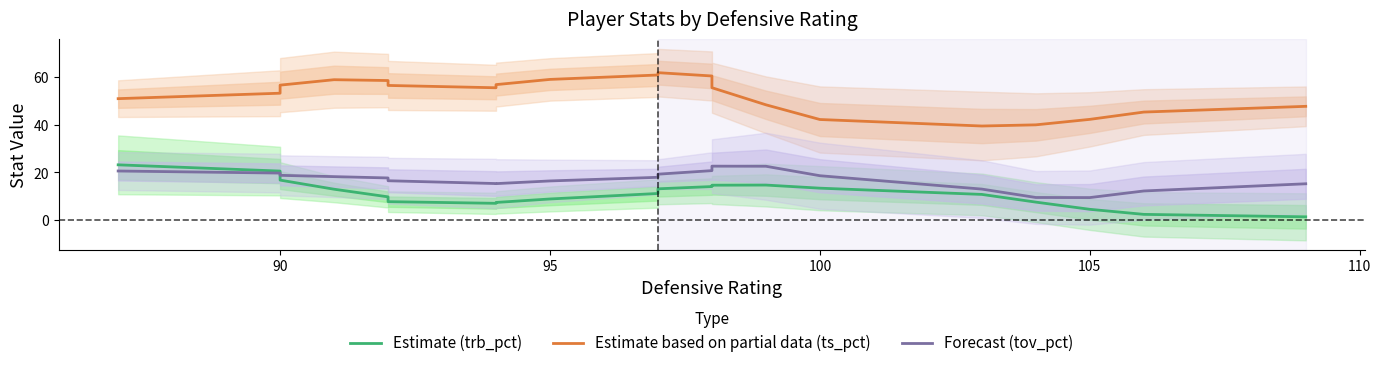

Is this an area chart (filled region under the line)?

No